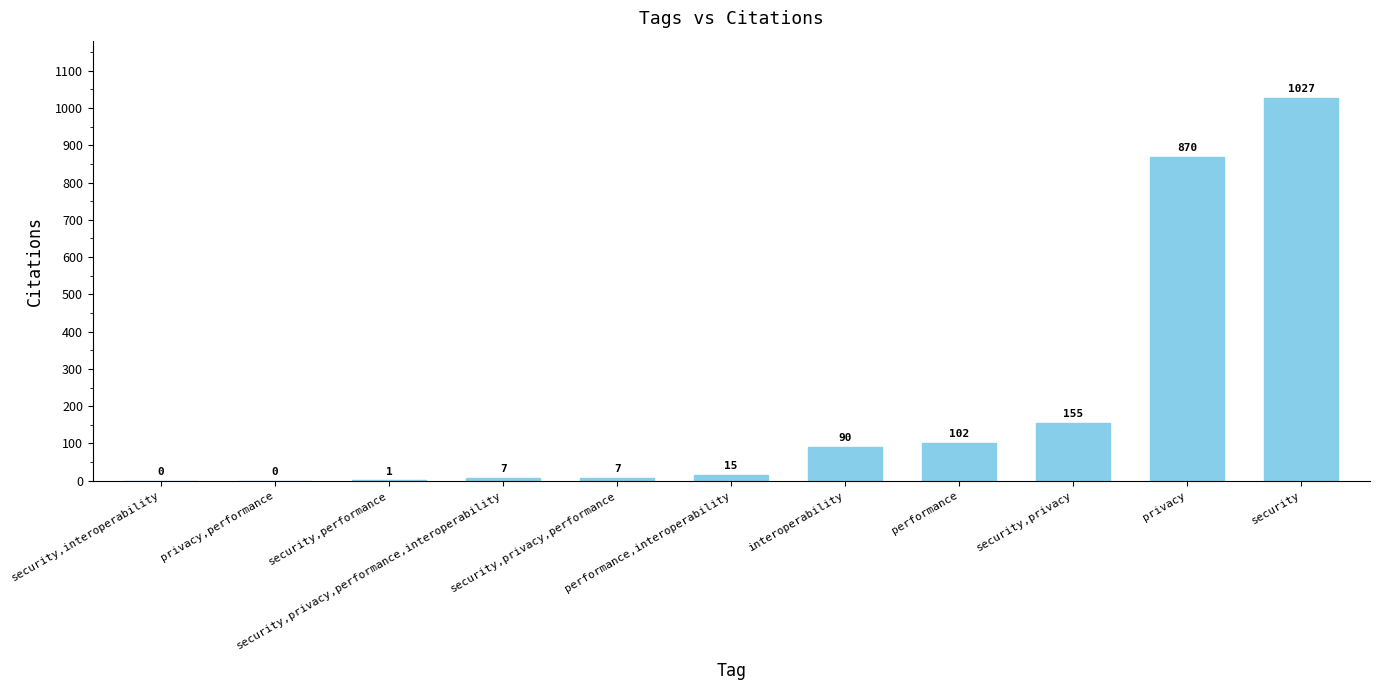

How many values are above zero?

9